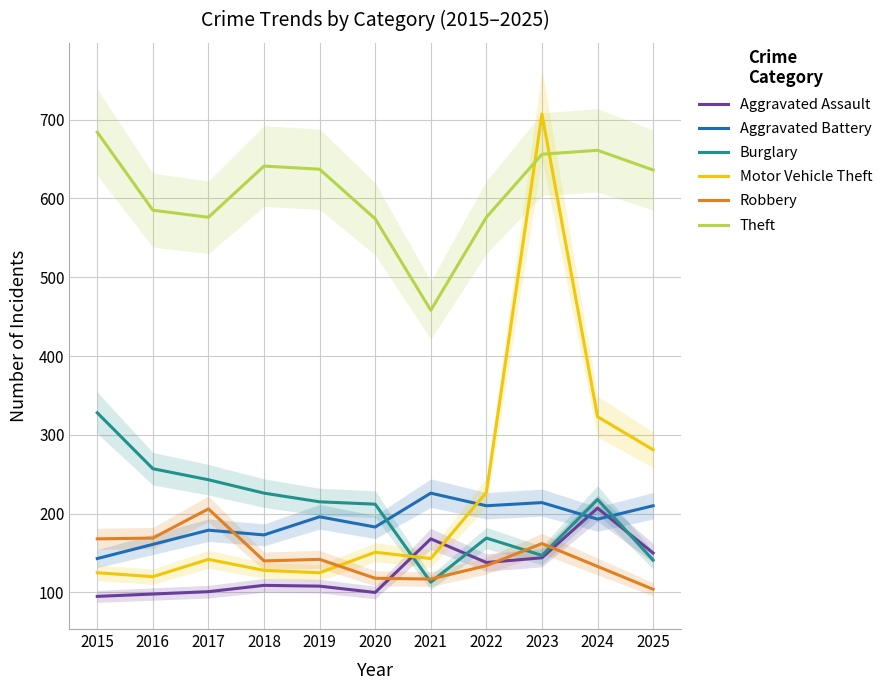

What is the value of the Robbery point at the 11th from the left?

104